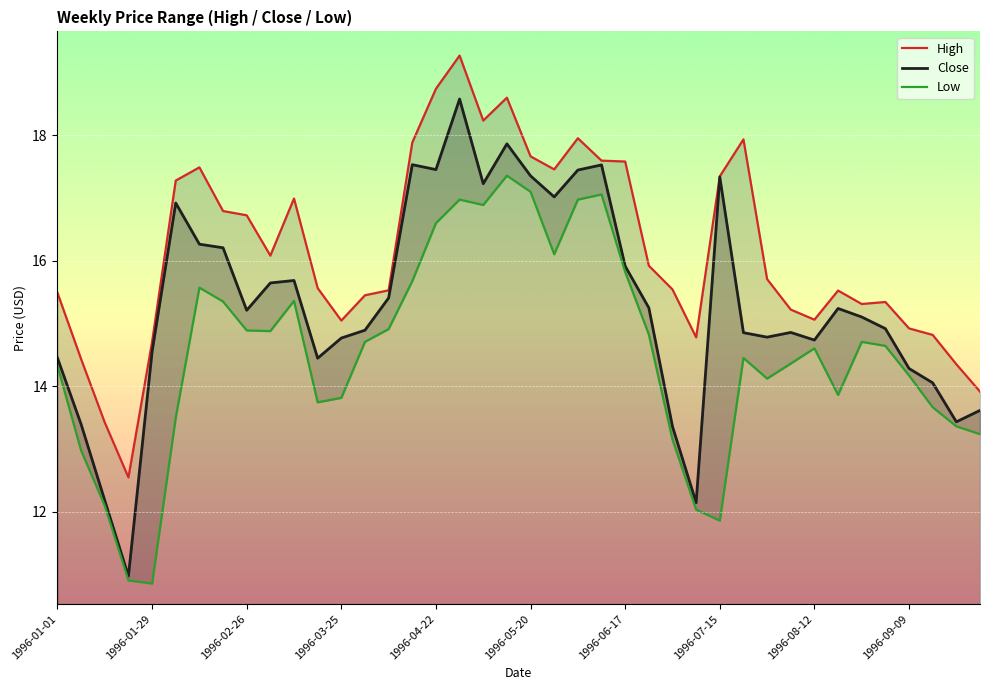

What is the highest value of the Close series?

18.6